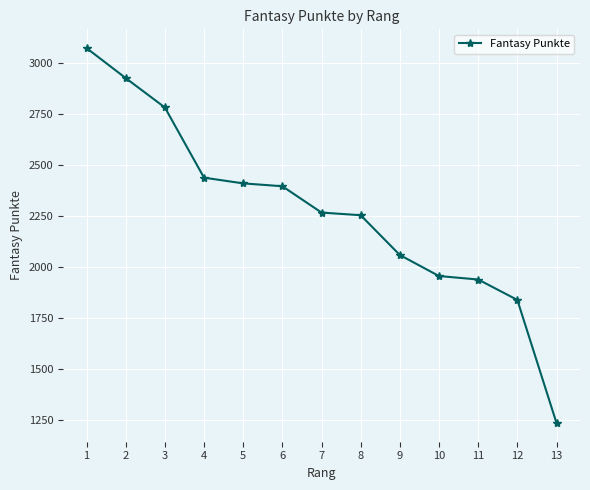

Between 2 and 5, which is larger?

2